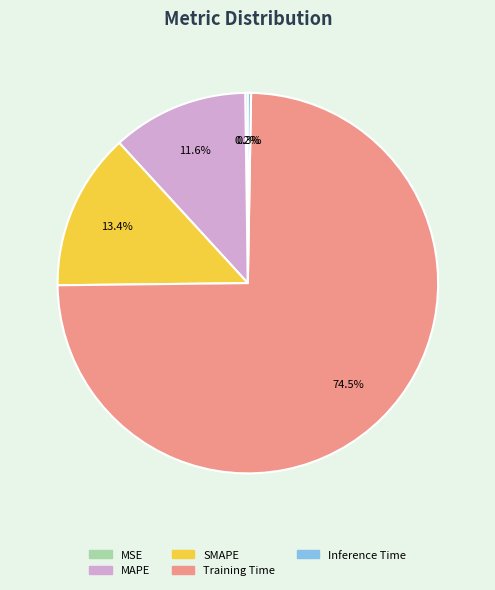

What is the largest slice in the pie chart?

Training Time